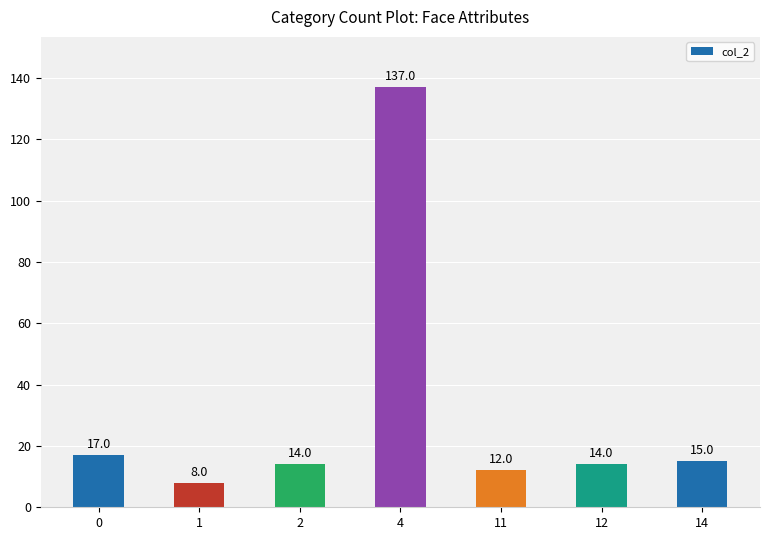

The chart shows a value of 8 at 1. True or false?

True